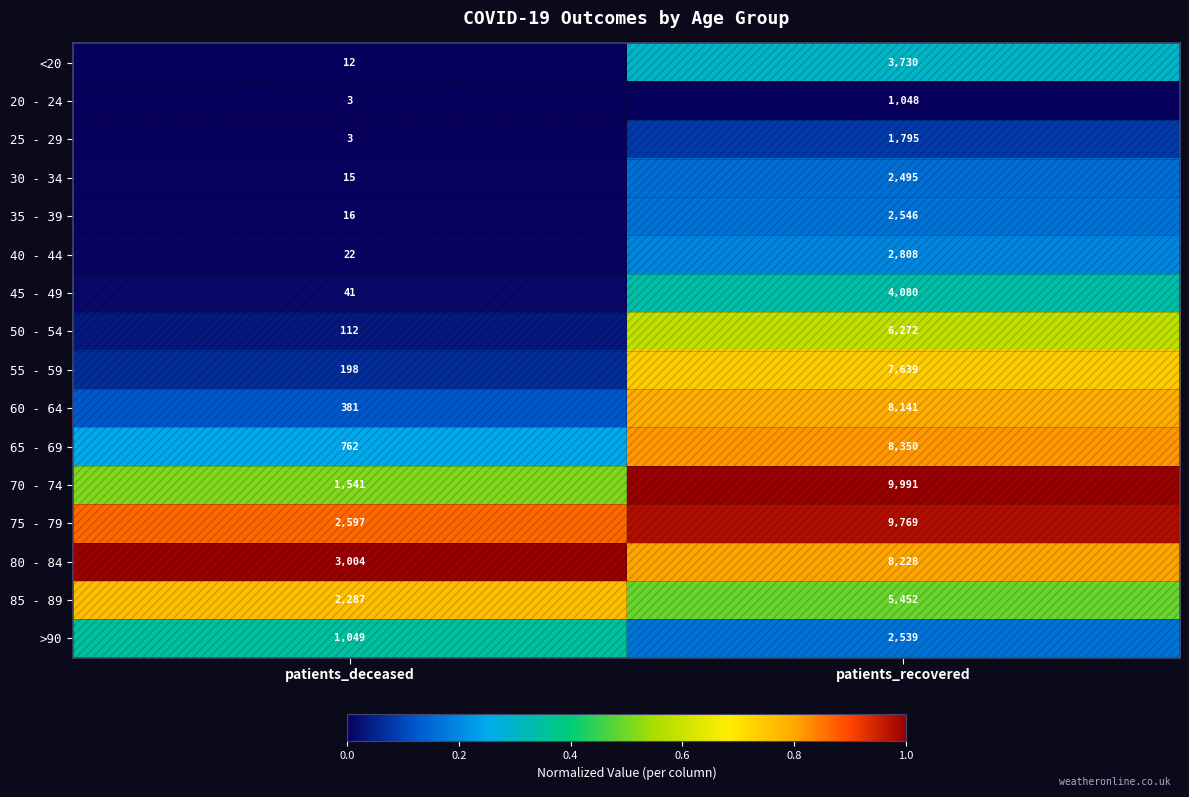

Rank the series at patients_recovered from lowest to highest value.

20 - 24, 25 - 29, 30 - 34, >90, 35 - 39, 40 - 44, <20, 45 - 49, 85 - 89, 50 - 54, 55 - 59, 60 - 64, 80 - 84, 65 - 69, 75 - 79, 70 - 74